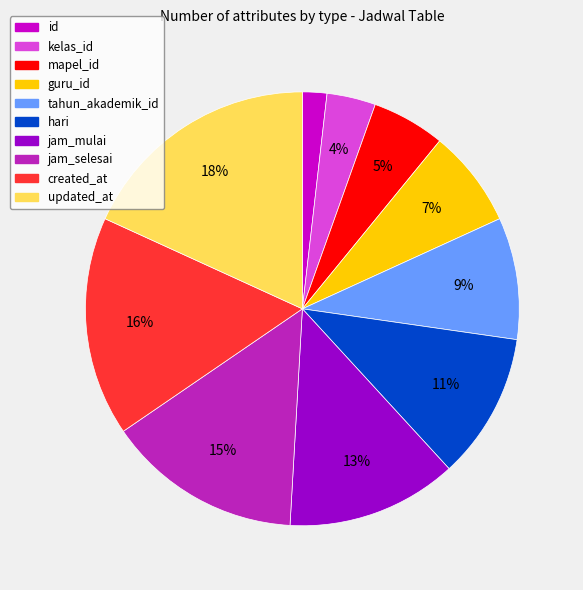

Combined, do hari and created_at account for over 50%?

No